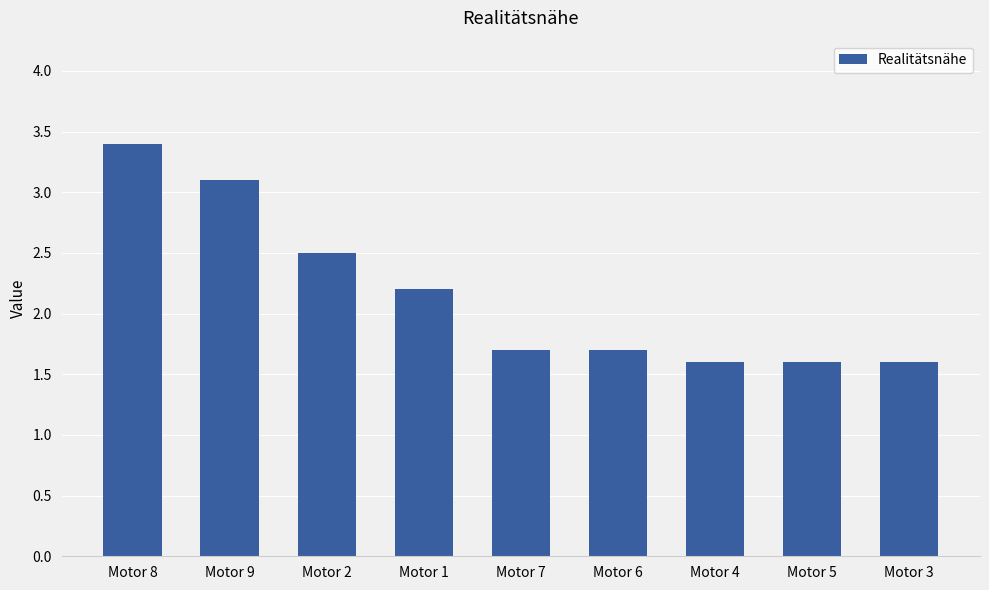

Reading left to right, extract all data points from this chart.

3.4	3.1	2.5	2.2	1.7	1.7	1.6	1.6	1.6